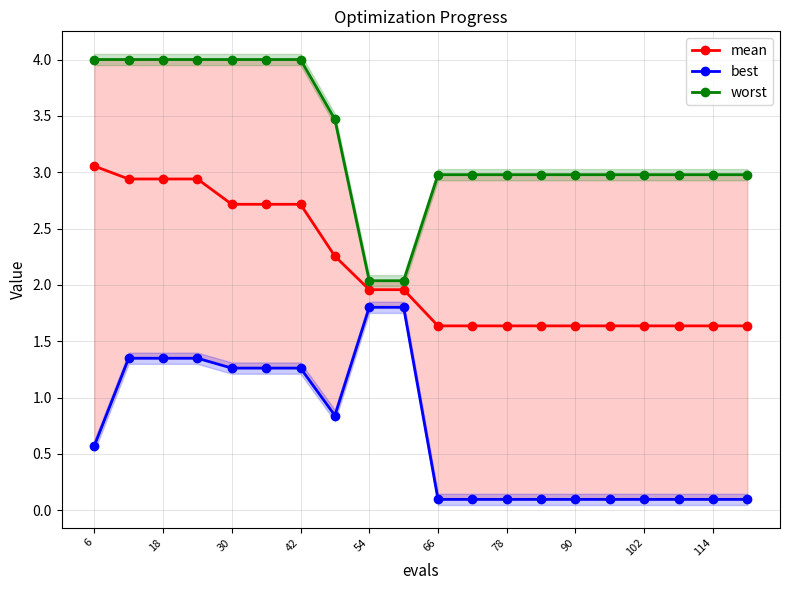

Reading left to right, transcribe all the data shown in this chart.

mean: 3.1	2.9	2.9	2.9	2.7	2.7	2.7	2.3	2.0	2.0	1.6	1.6	1.6	1.6	1.6	1.6	1.6	1.6	1.6	1.6
best: 0.6	1.3	1.3	1.3	1.3	1.3	1.3	0.8	1.8	1.8	0.1	0.1	0.1	0.1	0.1	0.1	0.1	0.1	0.1	0.1
worst: 4.0	4.0	4.0	4.0	4.0	4.0	4.0	3.5	2.0	2.0	3.0	3.0	3.0	3.0	3.0	3.0	3.0	3.0	3.0	3.0